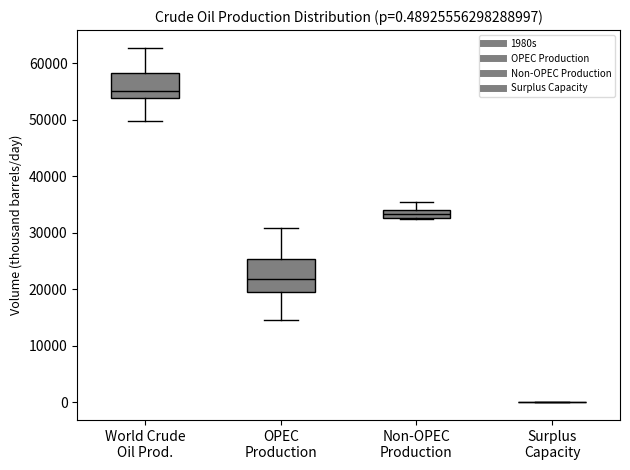

Which box is the tallest, from its lower edge to its upper edge?

OPEC Production